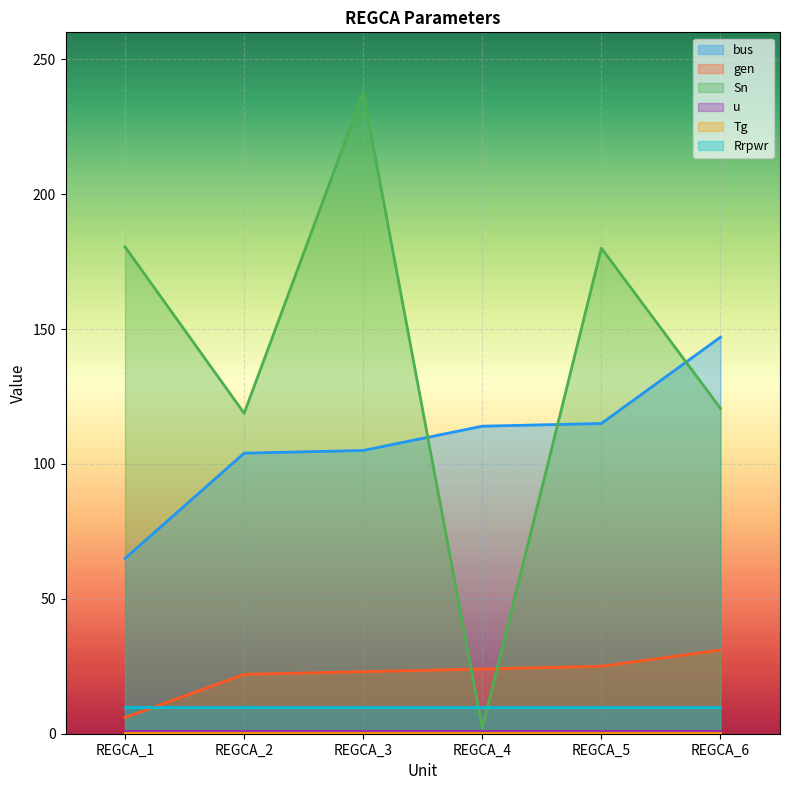

At how many categories does at least one series exceed 170?

3